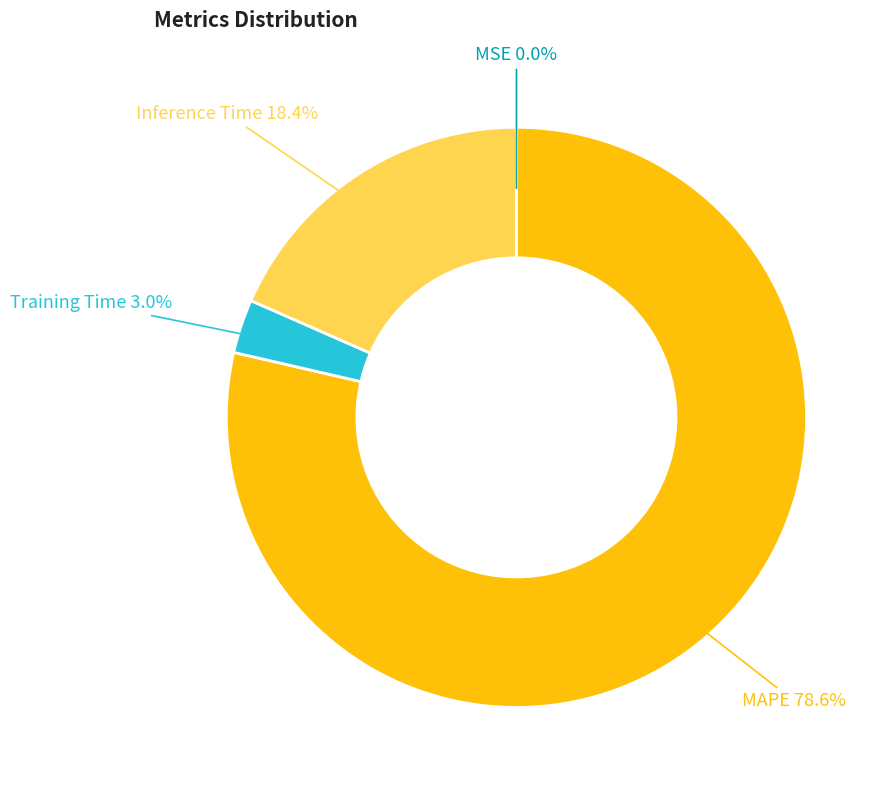

Is there any slice that represents more than half of the pie?

Yes